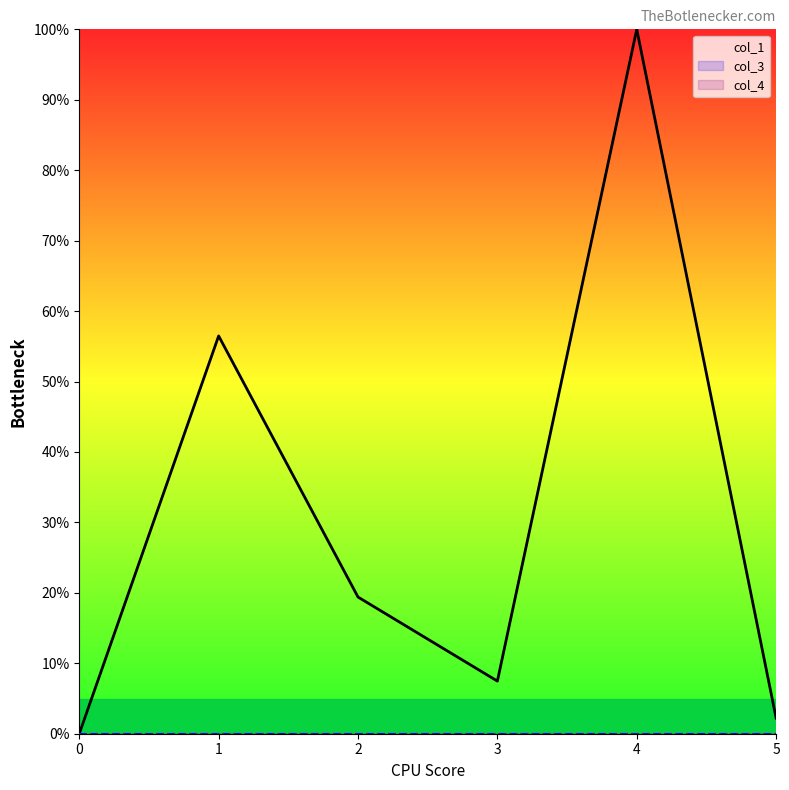

How many distinct data groups are displayed?

3